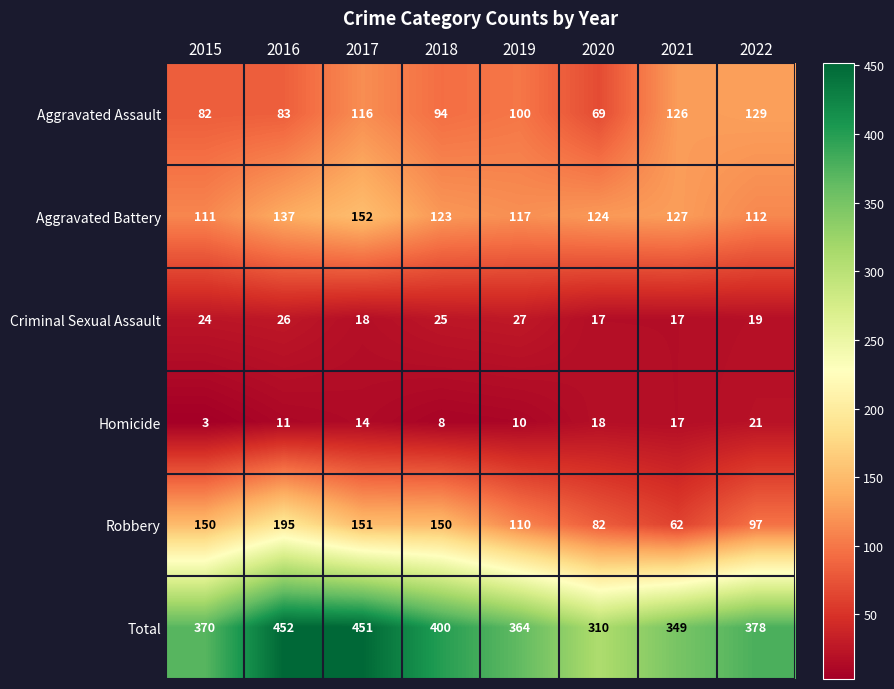

Which series changed the most between 2019 and 2020?

Total